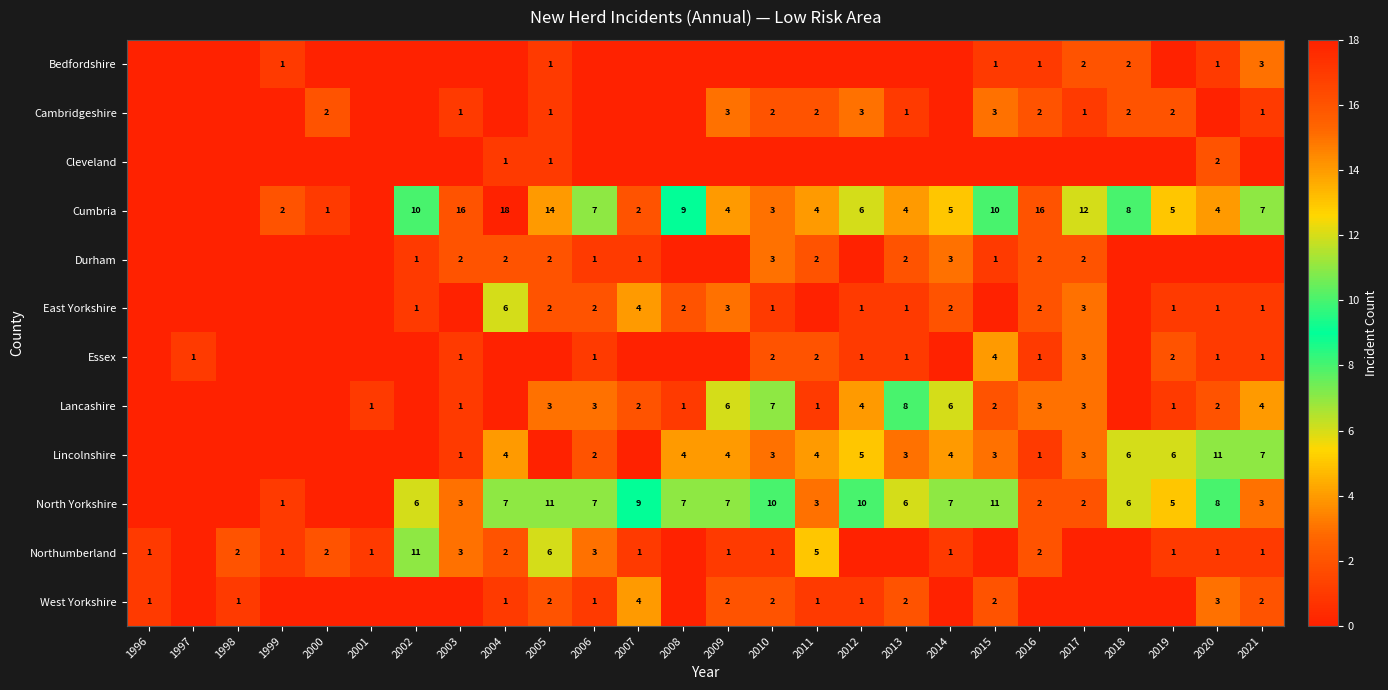

What is the total value across all series at 1999?

5